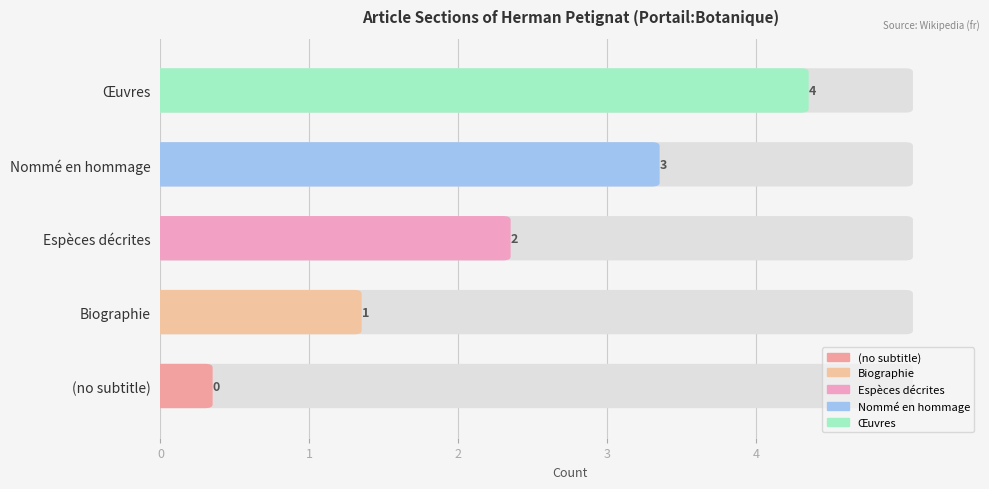

What is the label of the 4th bar from the left?

Nommé en hommage